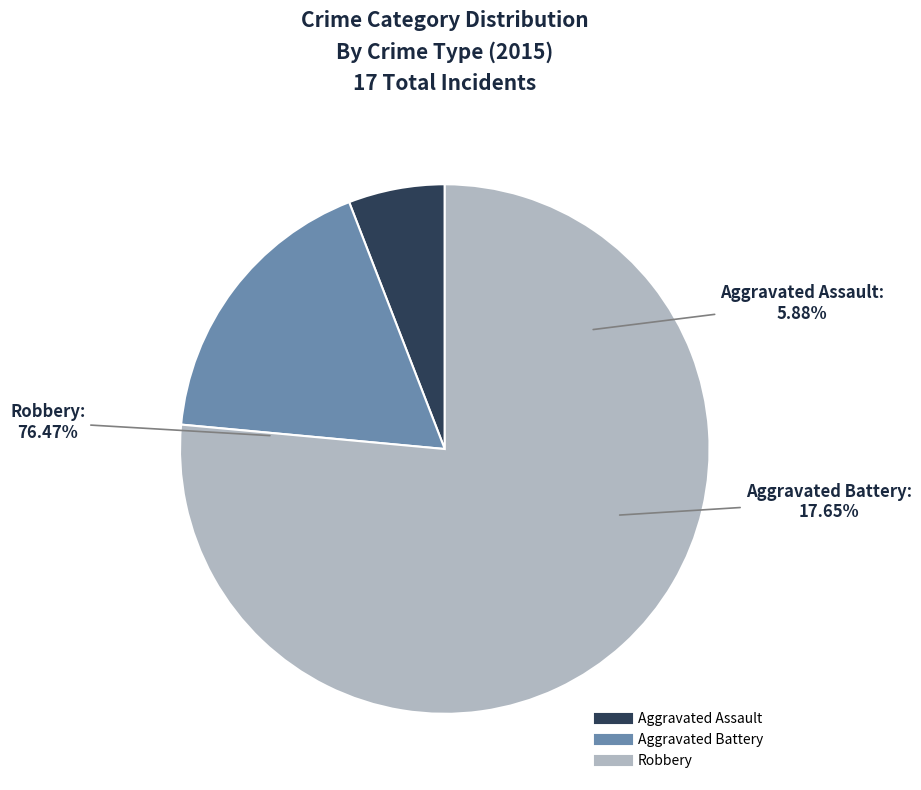

Does Robbery represent more than half of the total?

Yes